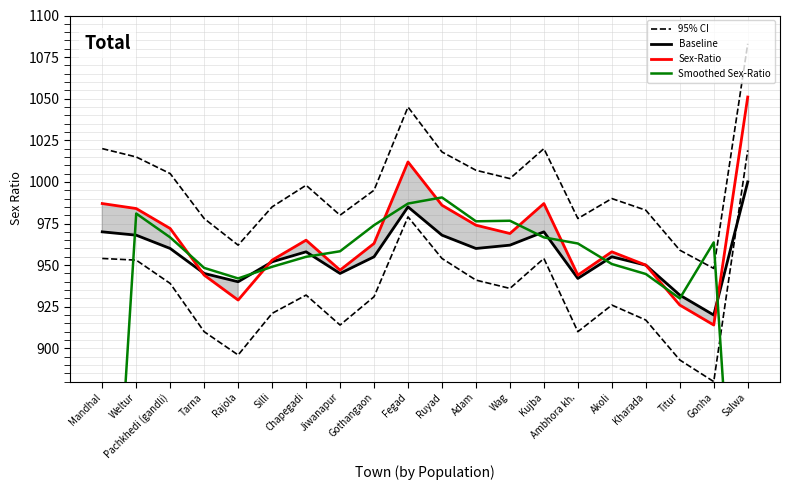

True or false: Baseline has a value of 960.0 at Adam.

True